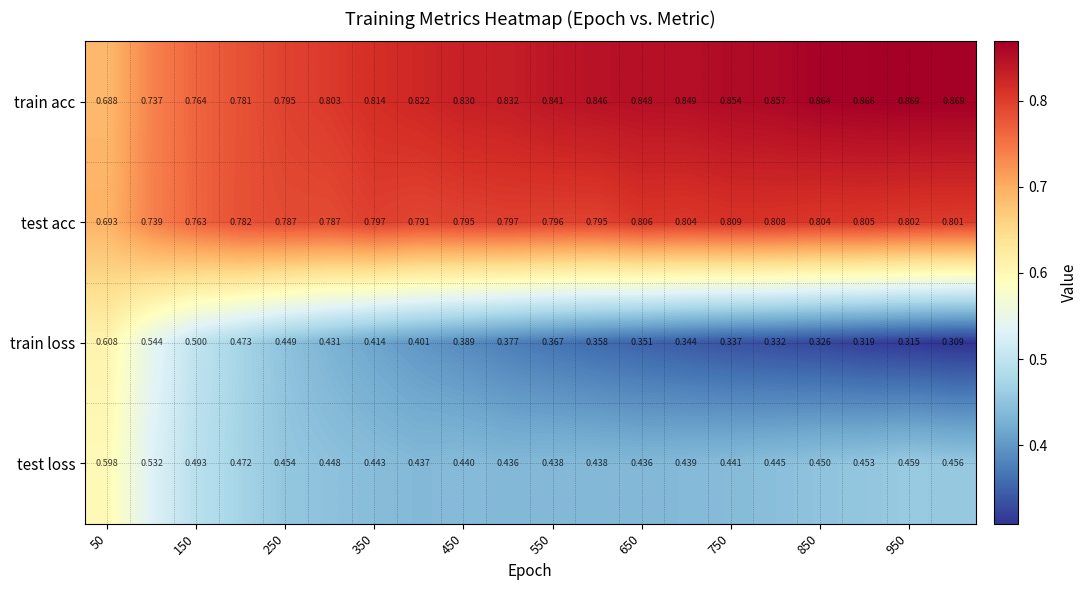

List the series in order of their peak value, highest first.

train acc, test acc, train loss, test loss